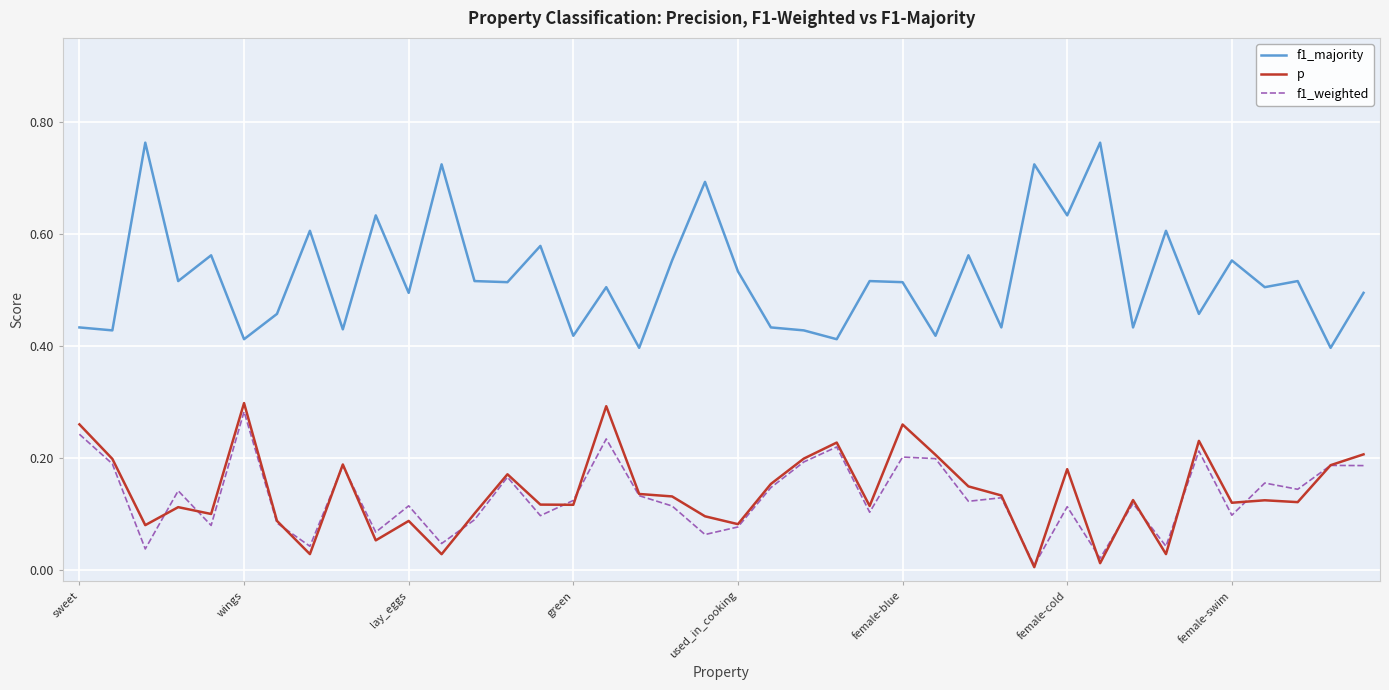

Which series has the largest total across all categories?

f1_majority